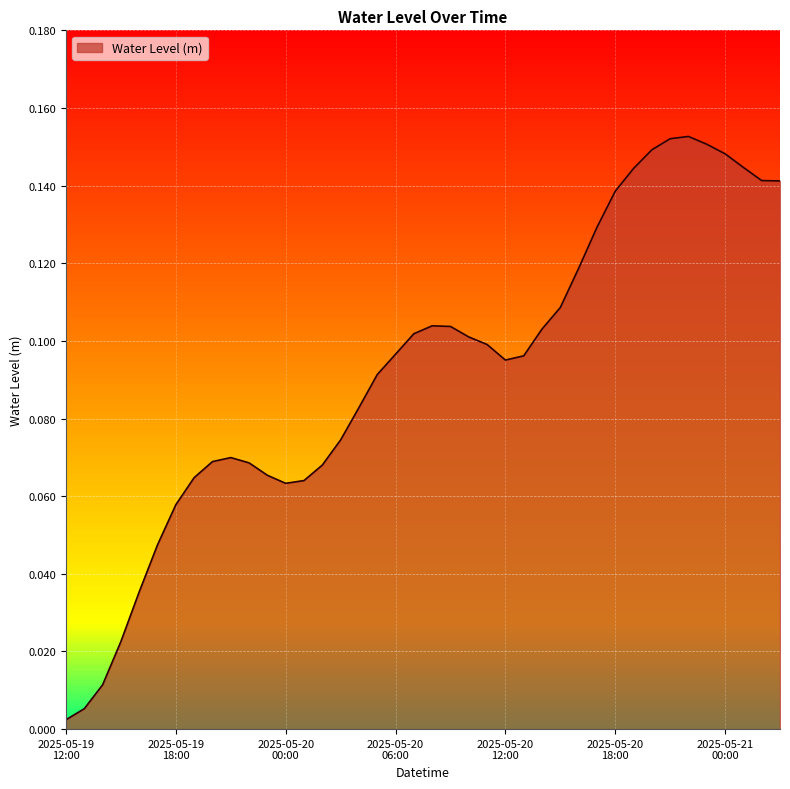

How many interior local valleys (lower than both neighbors) does the data have?

2